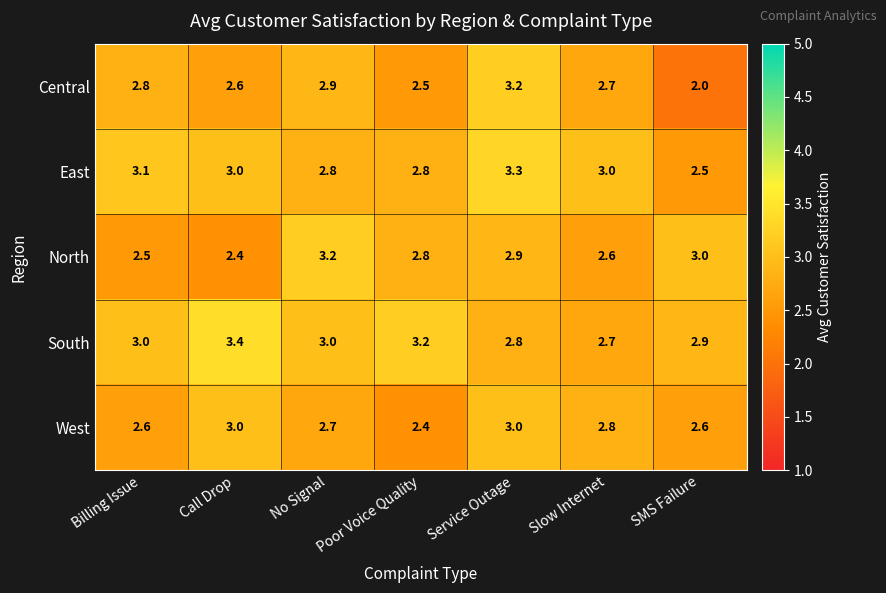

Is the value of North at Poor Voice Quality greater than the value of Central at Slow Internet?

Yes